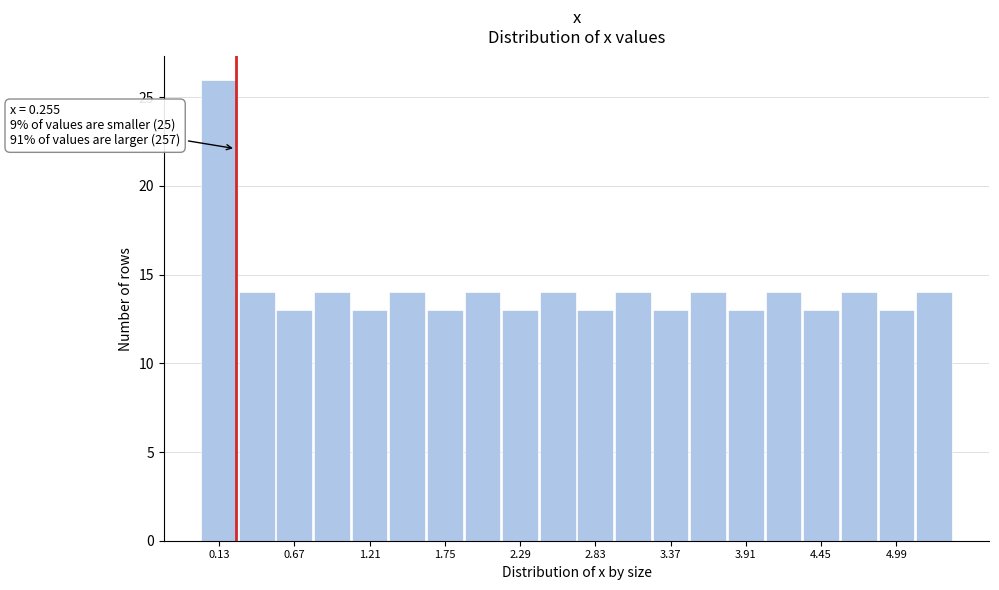

Read against the x-axis, roughly where is the centre of the tallest bar?

0.1